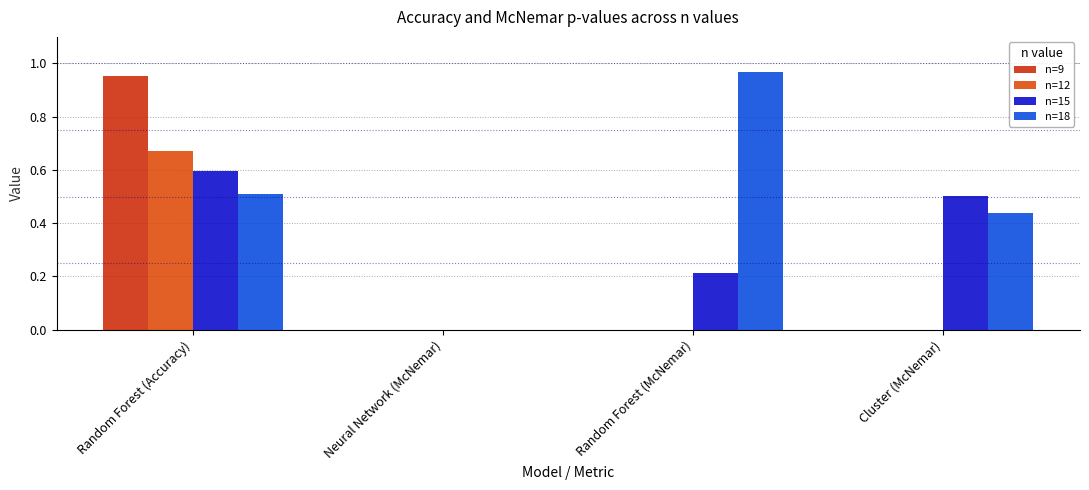

At Random Forest (McNemar), list the series in order from largest to smallest.

n=18, n=15, n=9, n=12